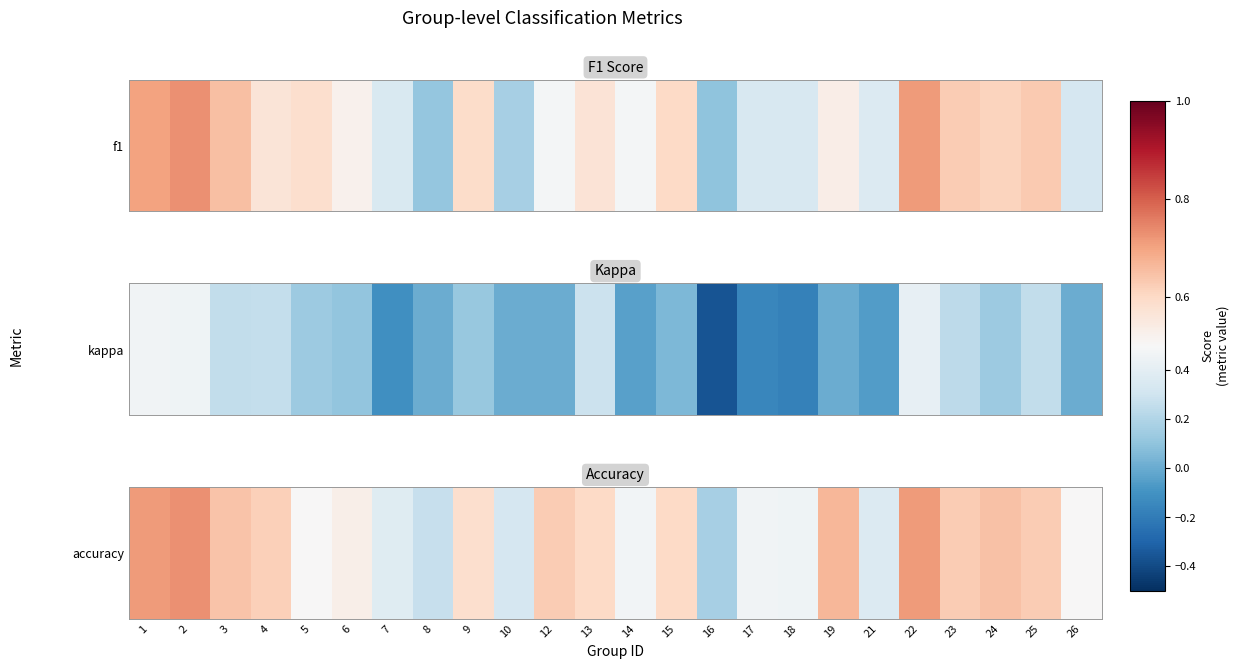

Reading left to right, extract all data points from this chart.

1=0.7	2=0.7	3=0.6	4=0.6	5=0.5	6=0.5	7=0.4	8=0.3	9=0.6	10=0.3	12=0.6	13=0.6	14=0.5	15=0.6	16=0.2	17=0.5	18=0.5	19=0.7	21=0.4	22=0.7	23=0.6	24=0.6	25=0.6	26=0.5